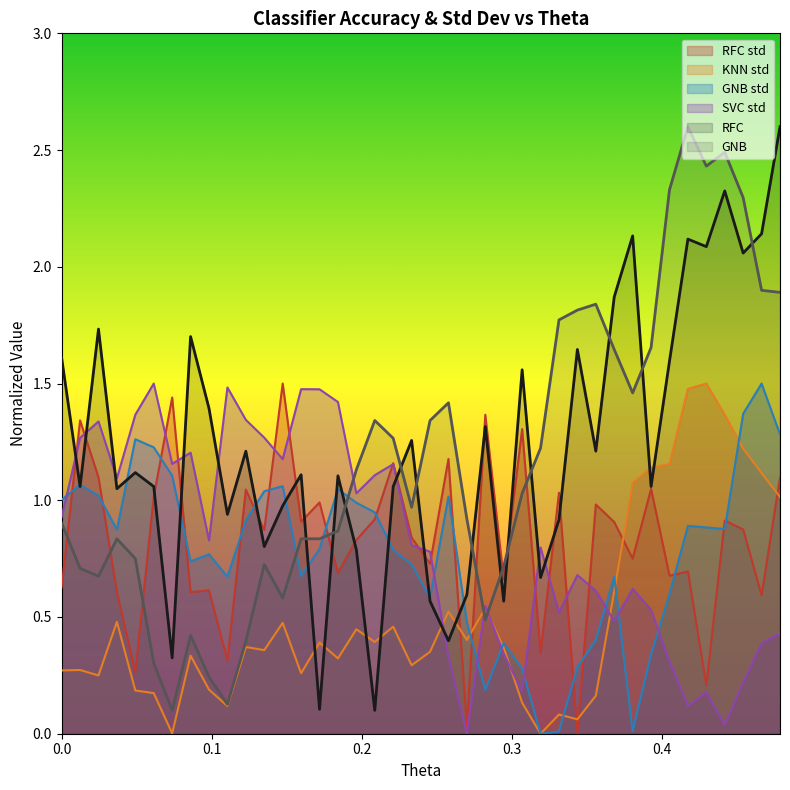

Which series has the largest total across all categories?

RFC